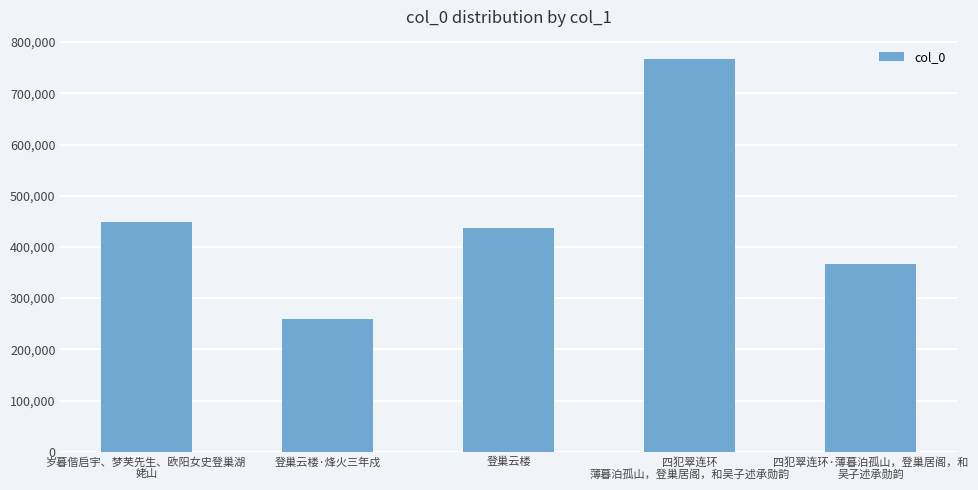

List the labels in order of value, largest first.

四犯翠连环
薄暮泊孤山，登巢居阁，和吴子述承勋韵, 岁暮偕启宇、梦芙先生、欧阳女史登巢湖
姥山, 登巢云楼, 四犯翠连环·薄暮泊孤山，登巢居阁，和
吴子述承勋韵, 登巢云楼·烽火三年戍